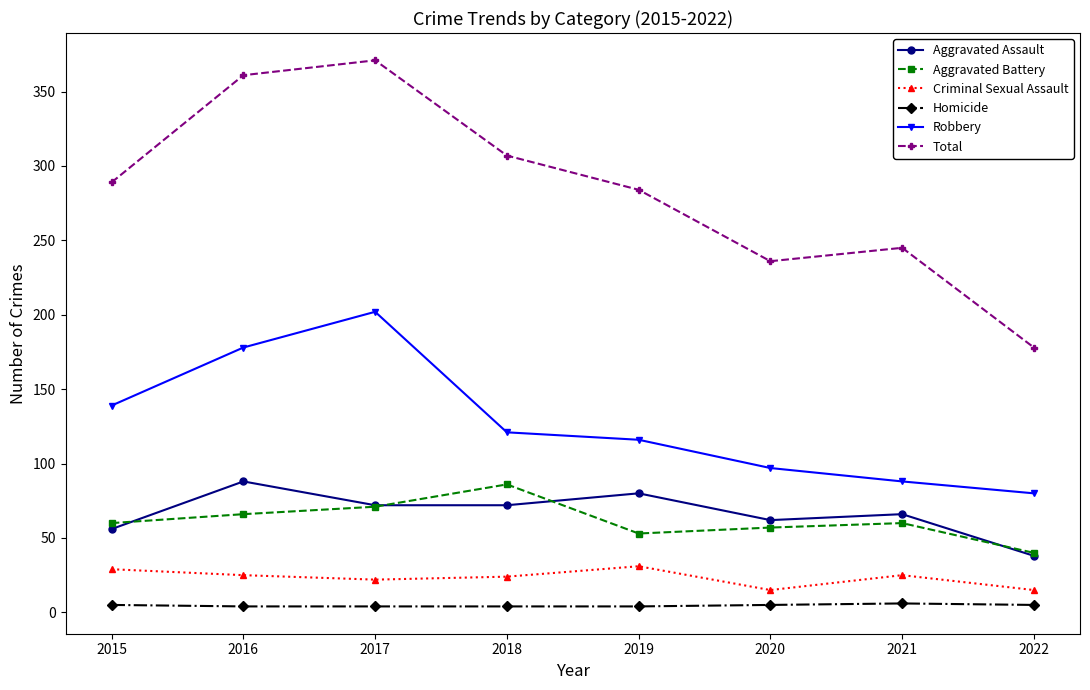

What is the value of the Robbery point at the 4th from the left?

121